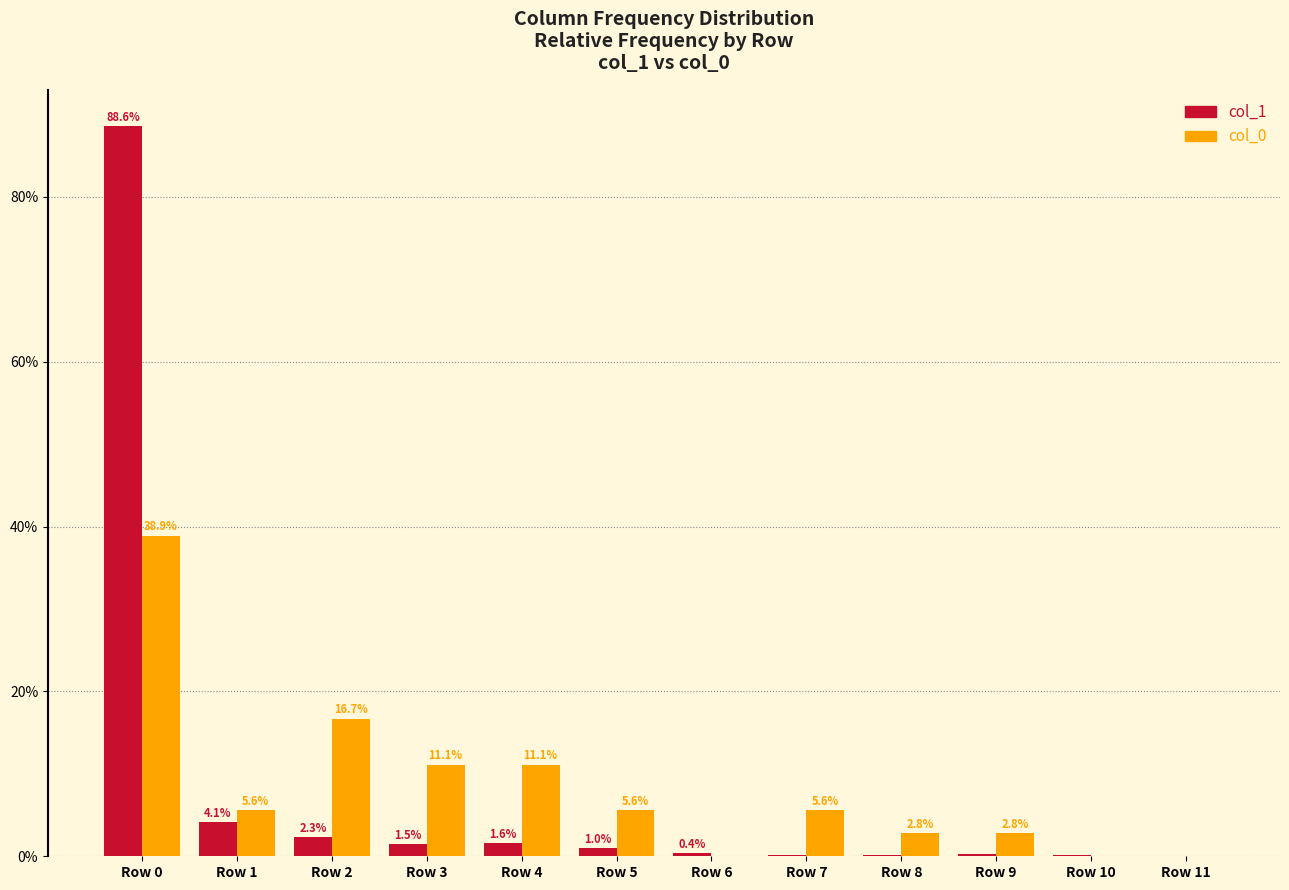

At which category is the sum across all series the highest?

Row 0